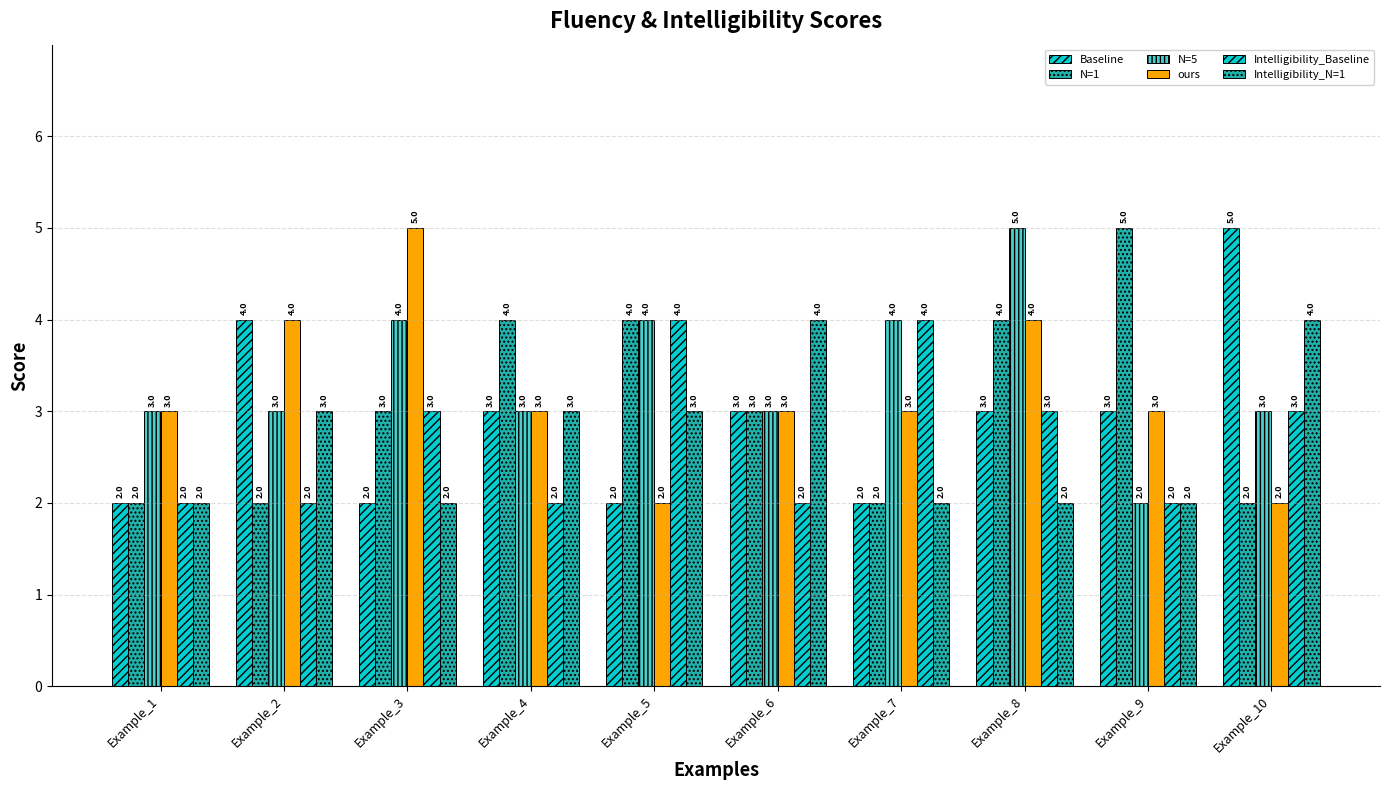

At which label is Intelligibility_N=1 closest to 3?

Example_2